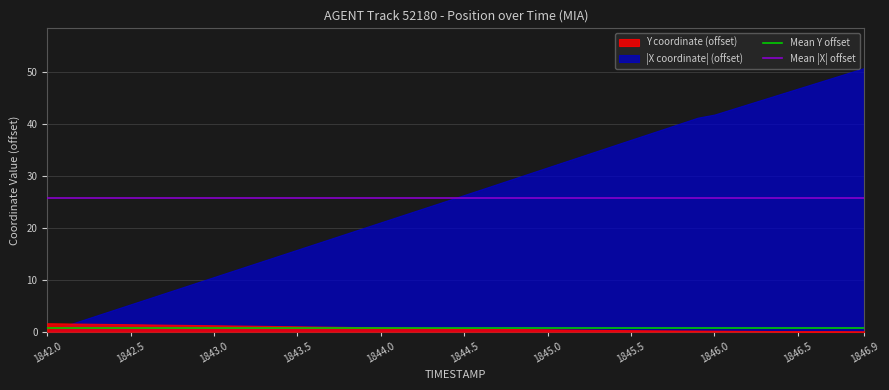

What is the average value of the Mean Y offset series?

0.7